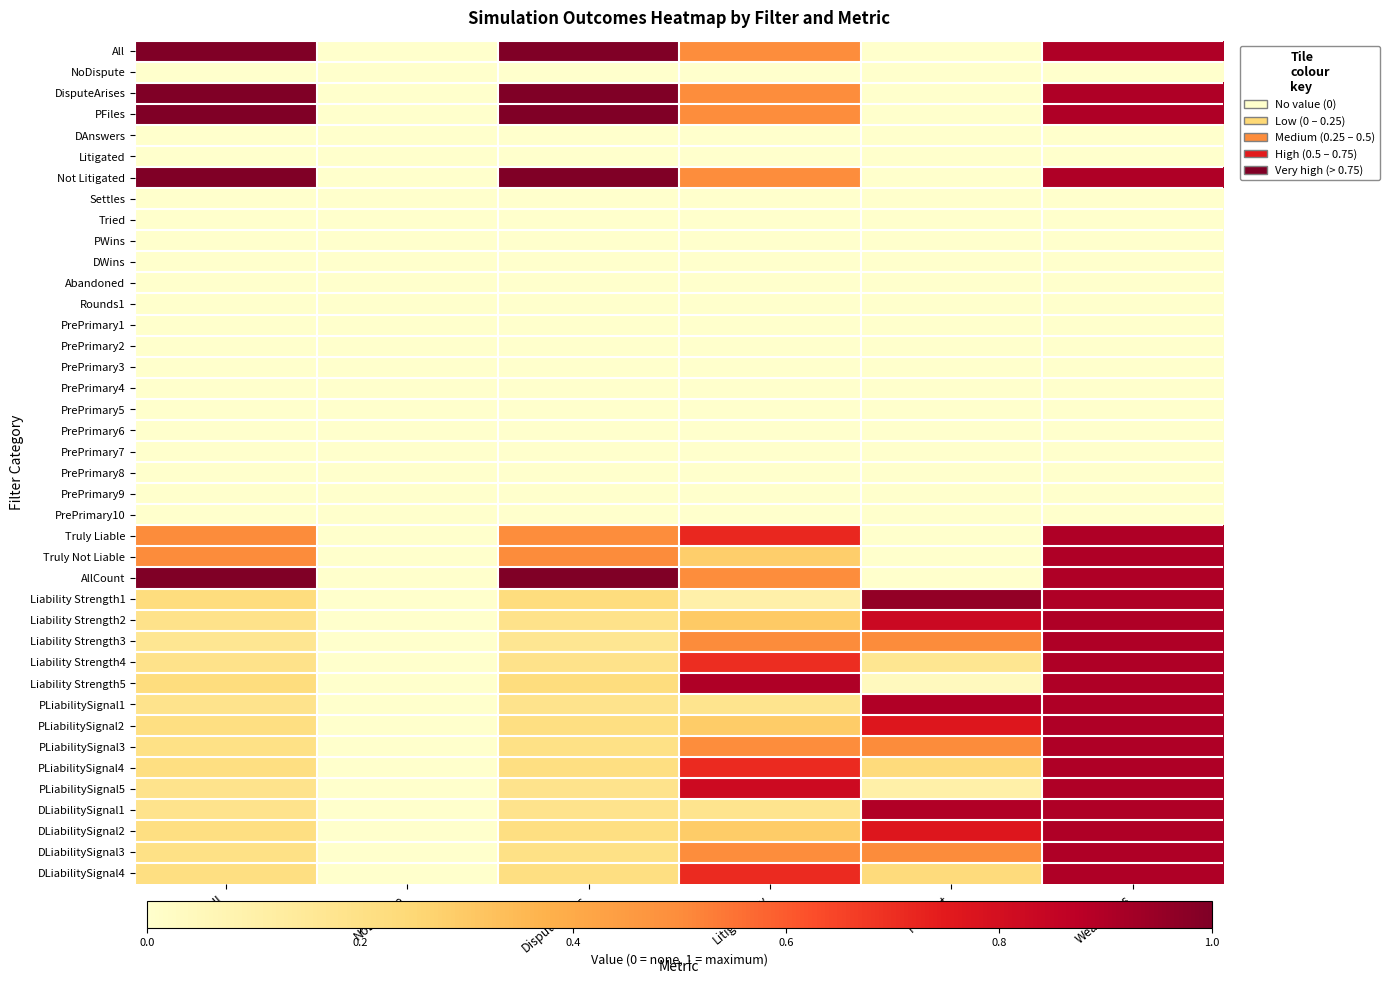

Which series has the largest range (max minus min)?

All